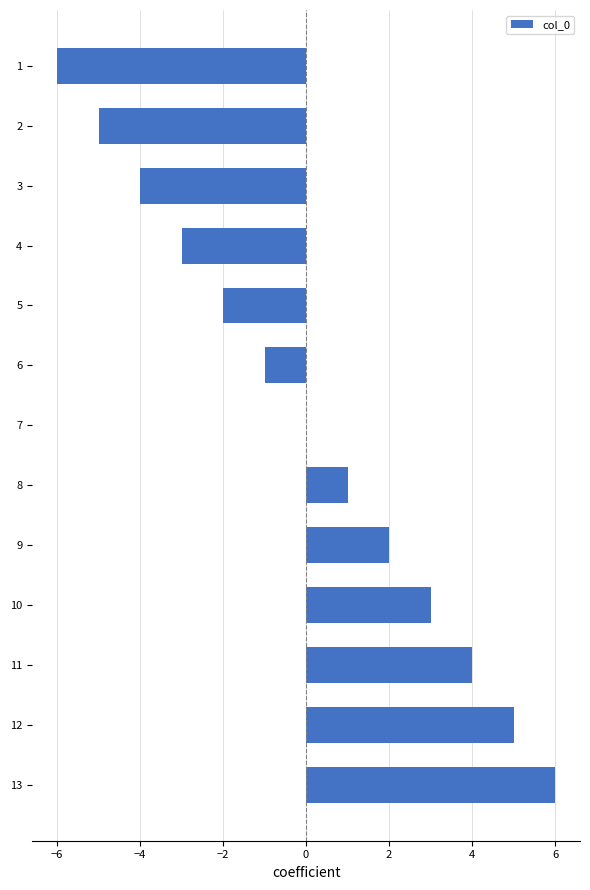

Reading bottom to top, list all the values displayed in this chart.

13=6	12=5	11=4	10=3	9=2	8=1	7=0	6=-1	5=-2	4=-3	3=-4	2=-5	1=-6